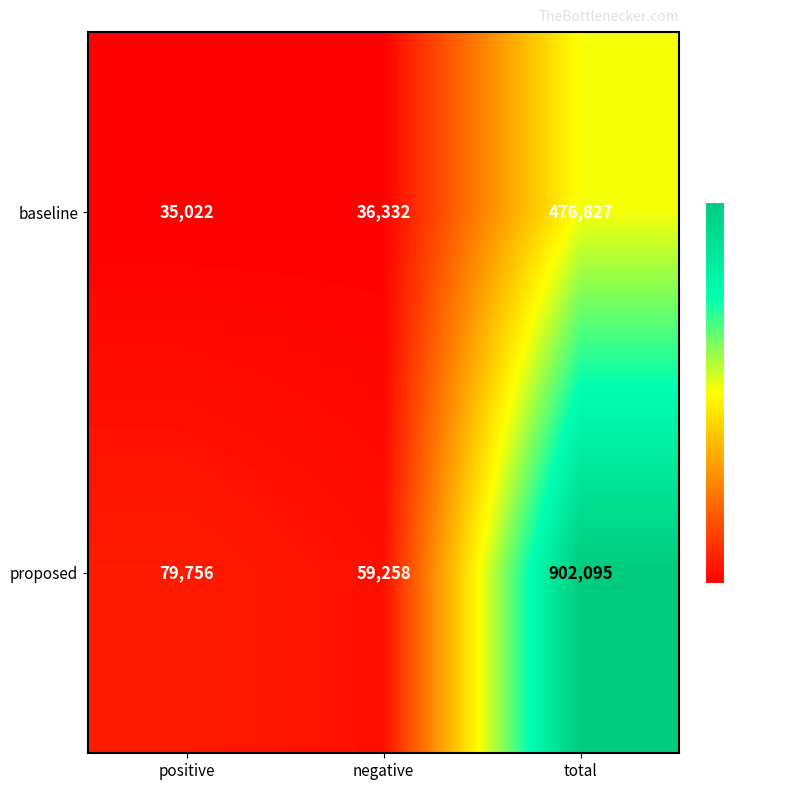

How many categories are shown in the chart?

3